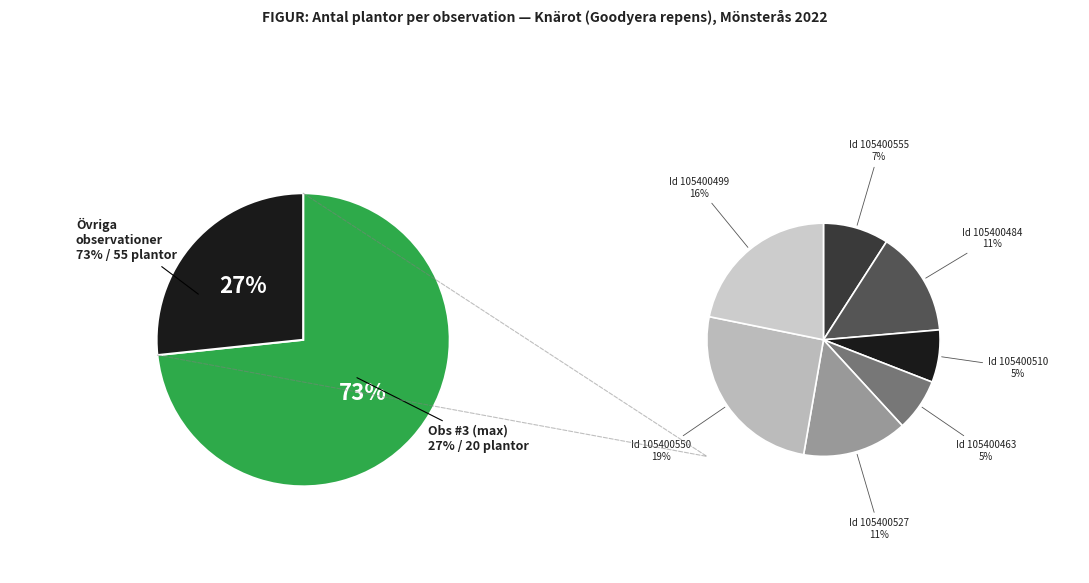

The 105400499 slice represents 16% of the pie. True or false?

True